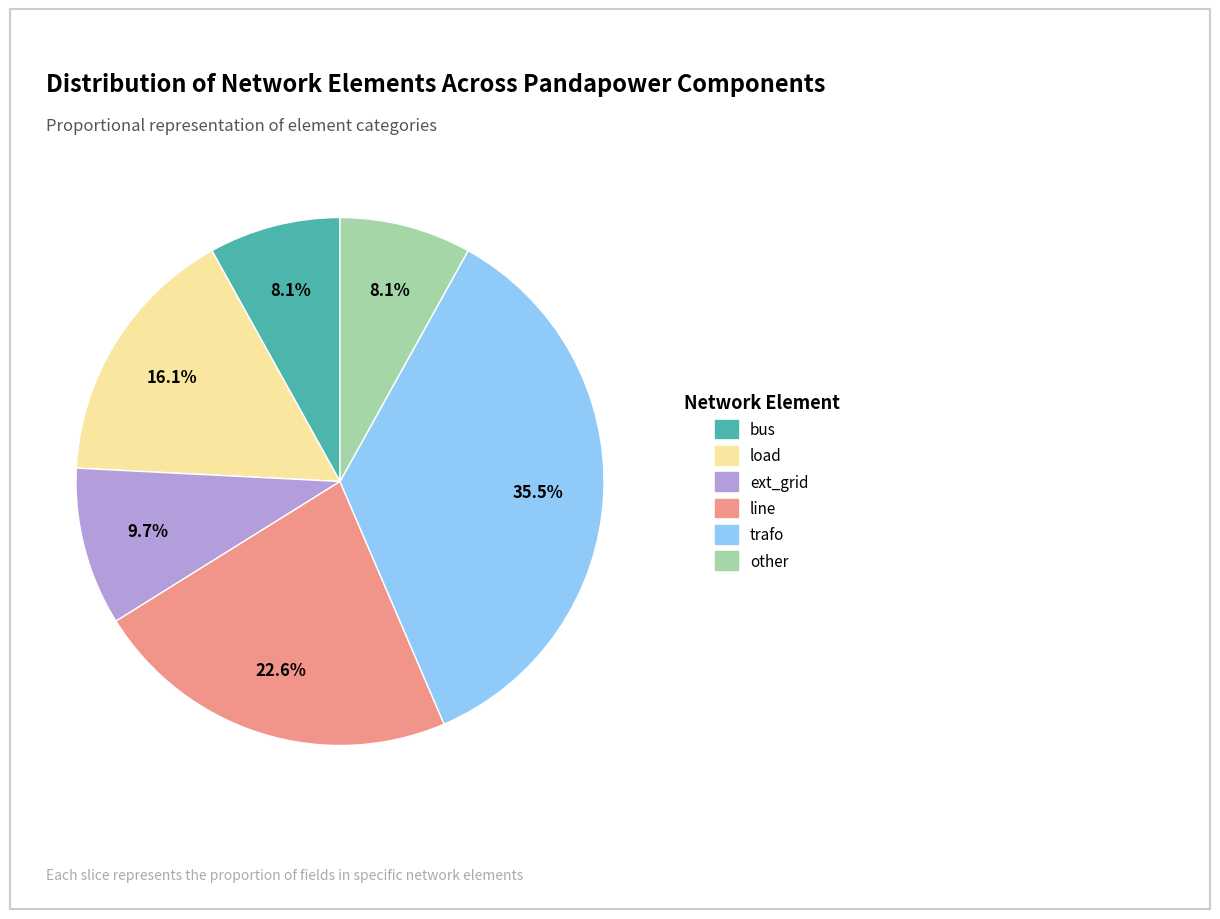

Between line and other, which is larger?

line